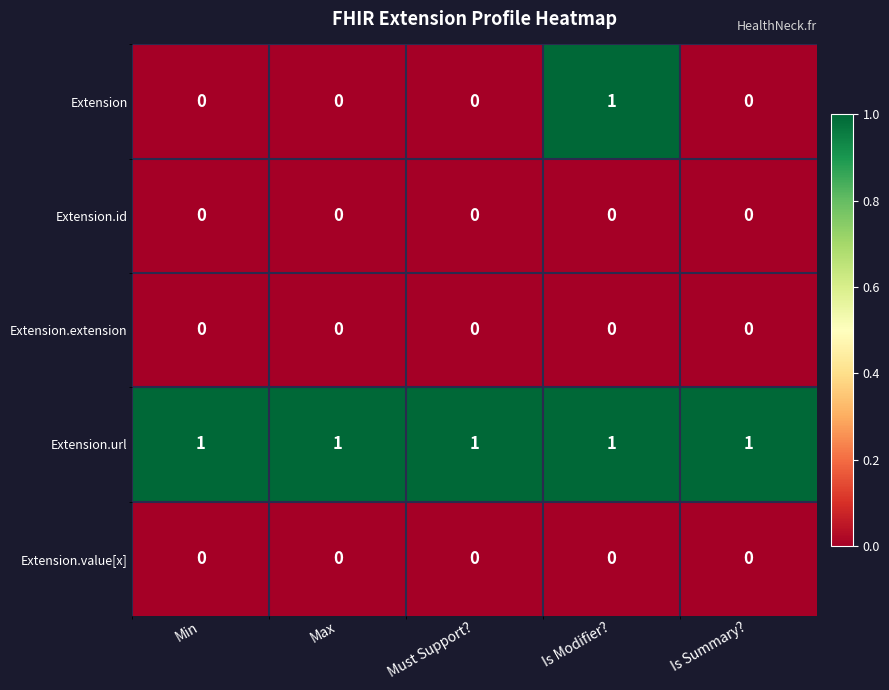

Reading left to right, what are all the values shown in this chart?

Extension: 0	0	0	1	0
Extension.id: 0	0	0	0	0
Extension.extension: 0	0	0	0	0
Extension.url: 1	1	1	1	1
Extension.value[x]: 0	0	0	0	0